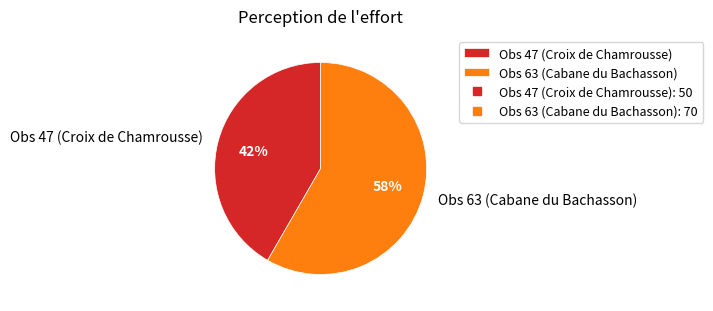

Rank the categories by value from lowest to highest.

Obs 47 (Croix de Chamrousse), Obs 63 (Cabane du Bachasson)